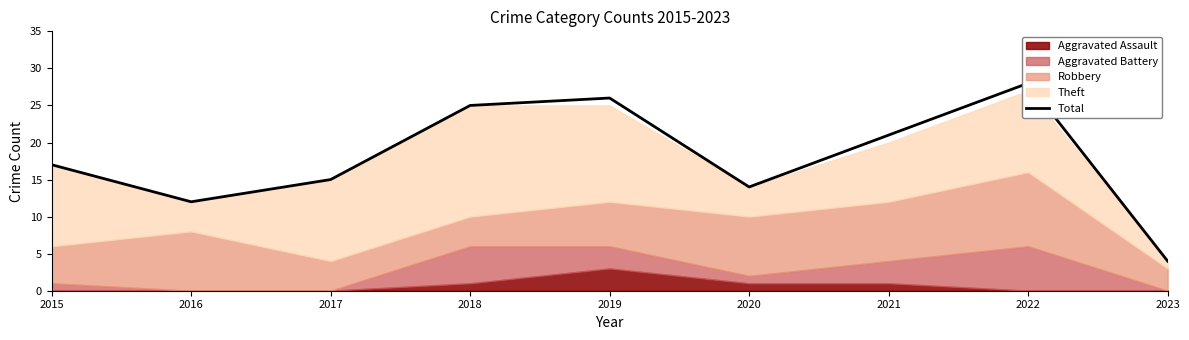

At which label is the value closest to 16?

2015